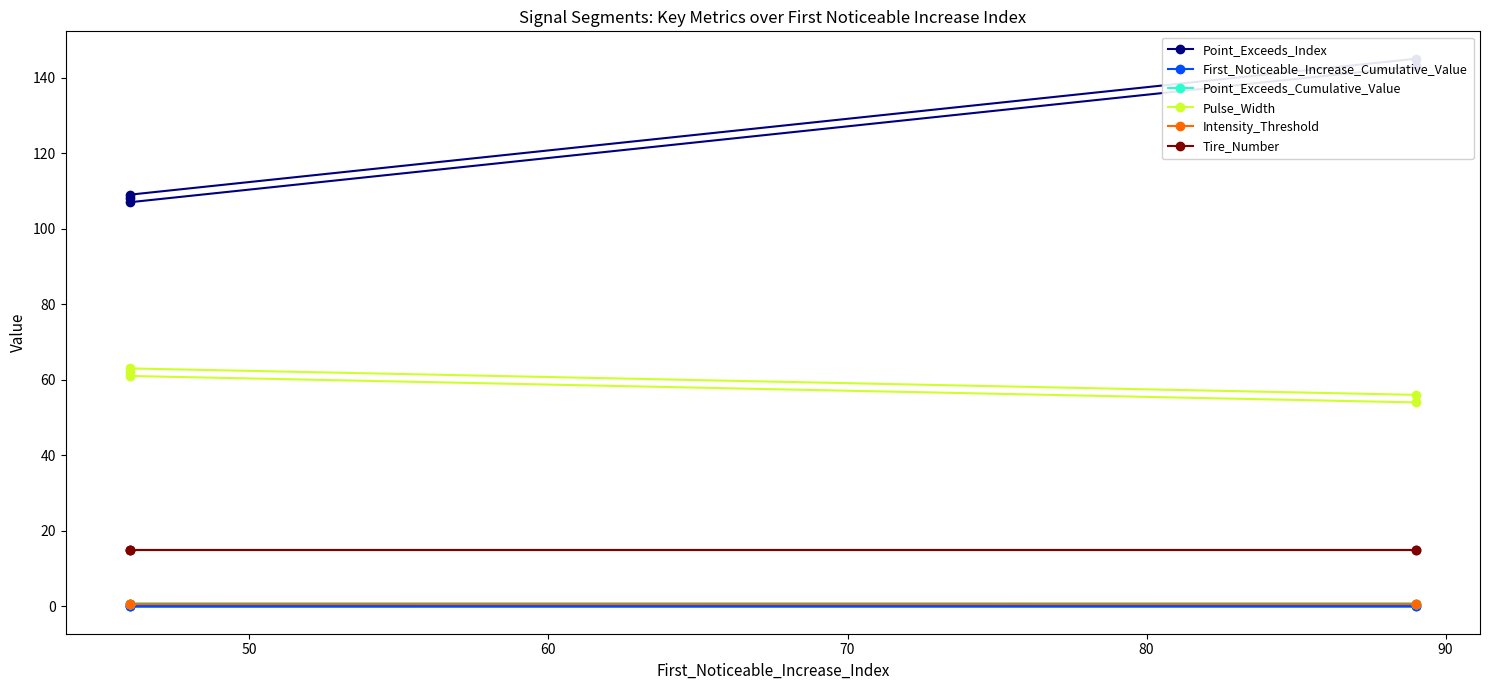

Rank the series at 70 from highest to lowest value.

Point_Exceeds_Index, Pulse_Width, Tire_Number, Point_Exceeds_Cumulative_Value, Intensity_Threshold, First_Noticeable_Increase_Cumulative_Value